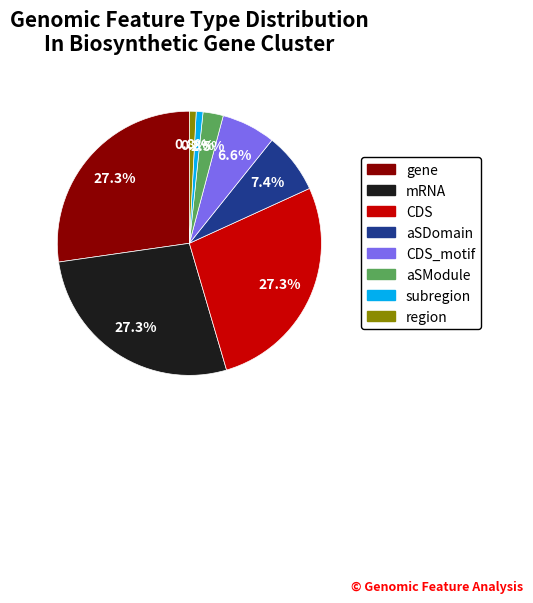

Does any single category account for the majority?

No